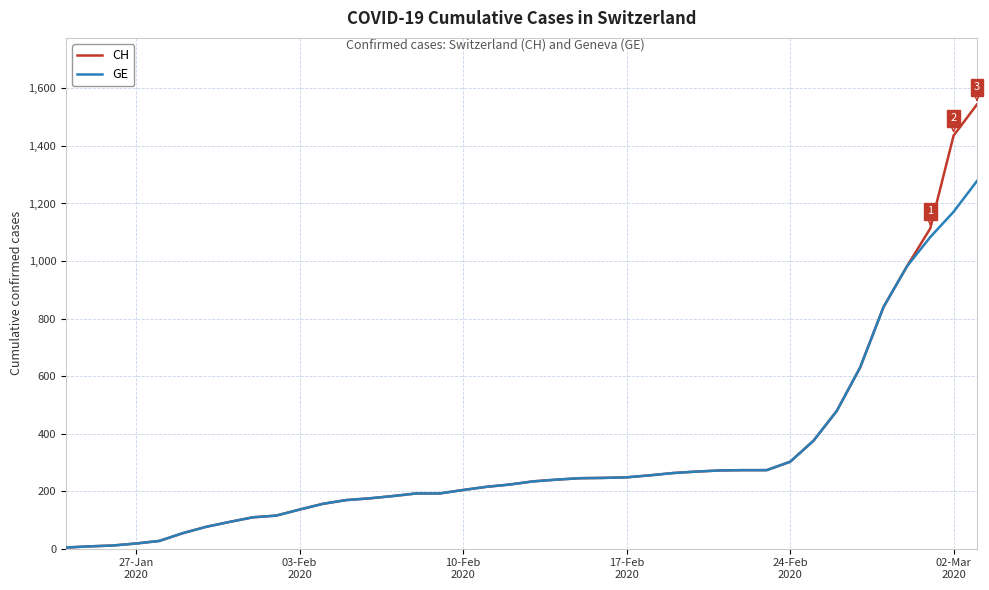

Rank the series by their maximum value, from lowest to highest.

GE, CH